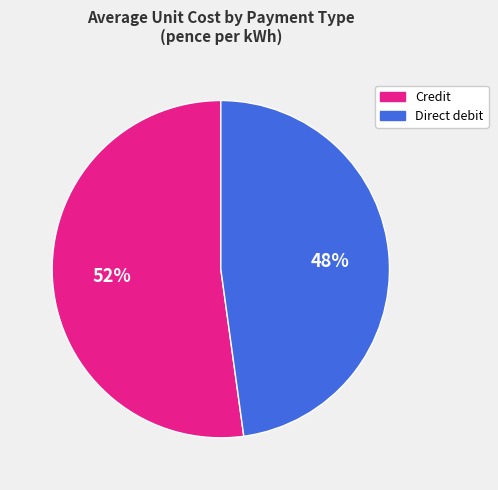

To the nearest percent, what is the average slice percentage?

50%